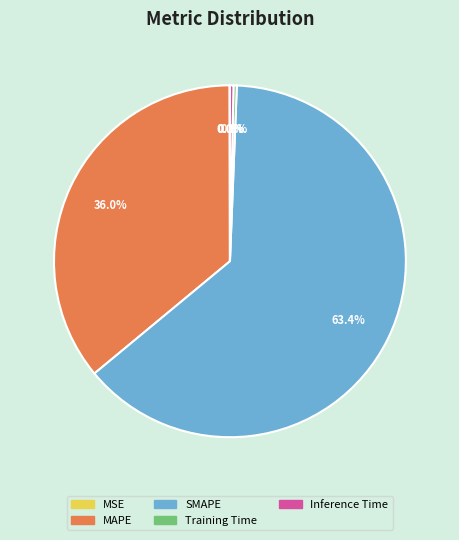

What is the largest slice in the pie chart?

SMAPE